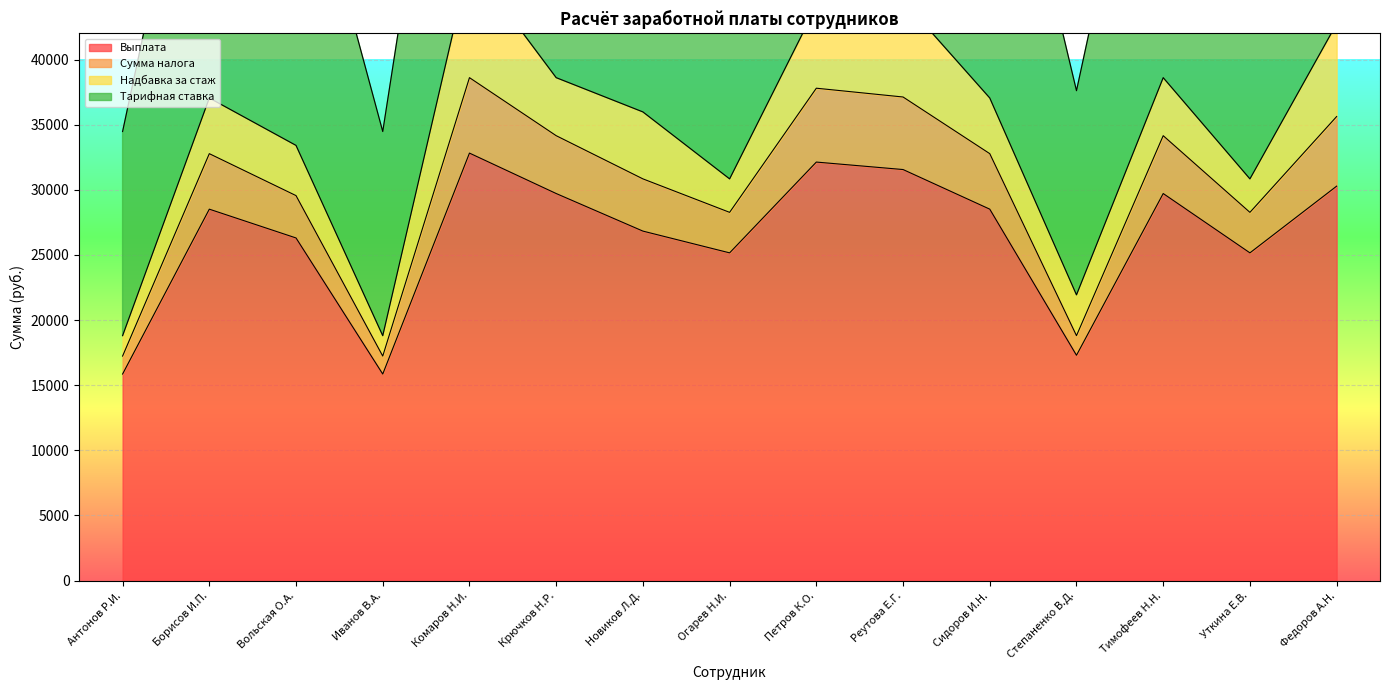

What is the label of the 9th point from the left?

Петров К.О.